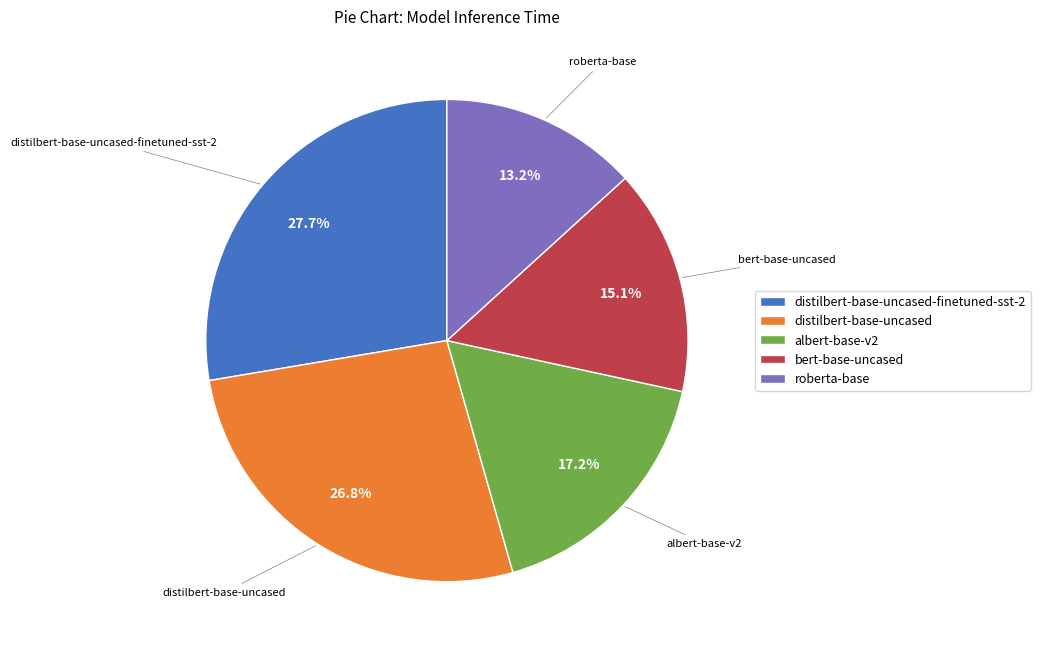

Does distilbert-base-uncased account for over 50% of the chart?

No